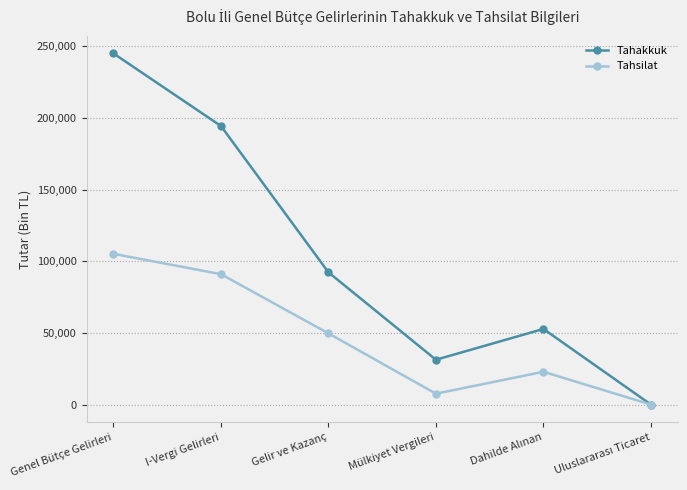

What position from the right is Mülkiyet Vergileri?

3